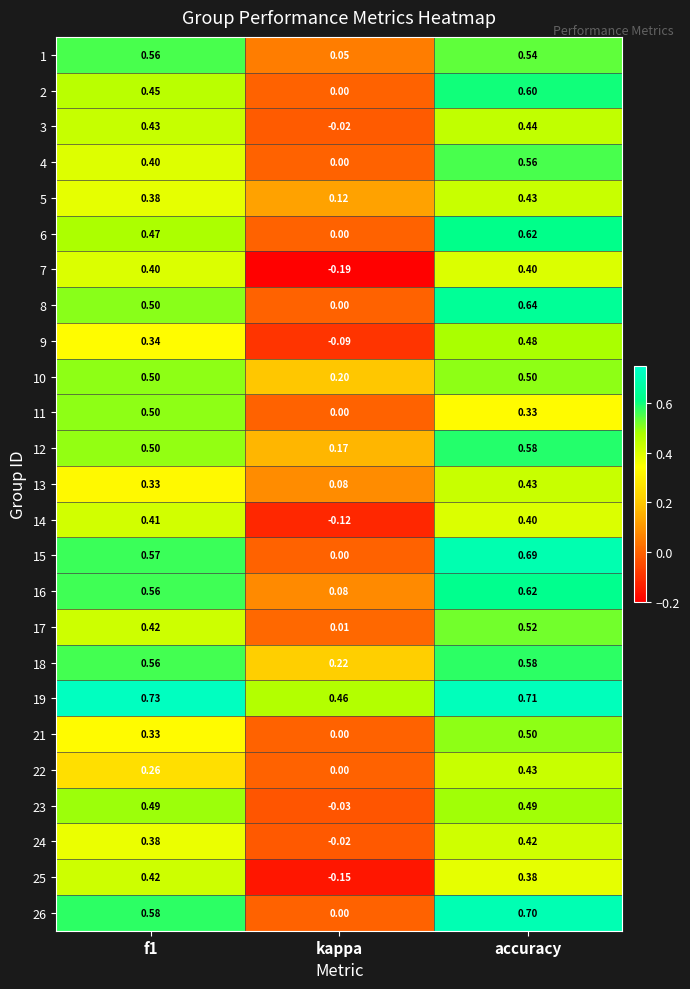

Which category has the lowest value in the 18 series?

kappa